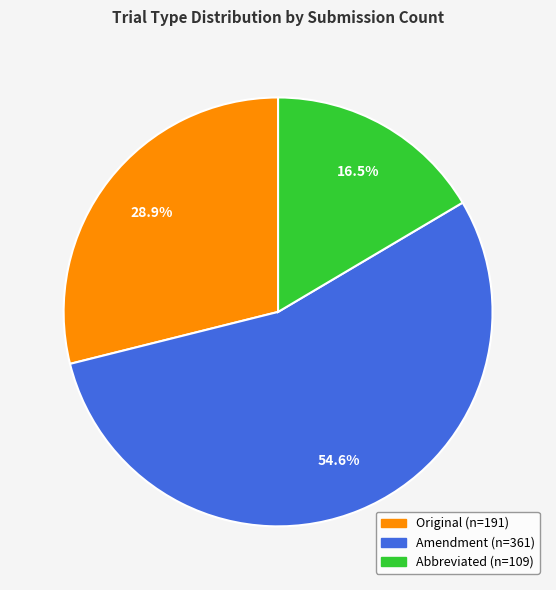

Rank the categories by value from highest to lowest.

Amendment, Original, Abbreviated